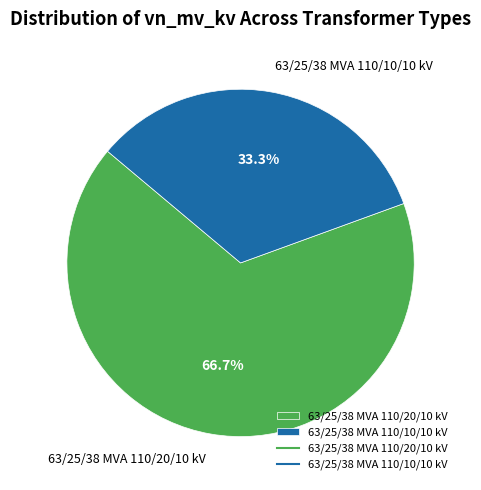

Does 63/25/38 MVA 110/20/10 kV account for over 50% of the chart?

Yes